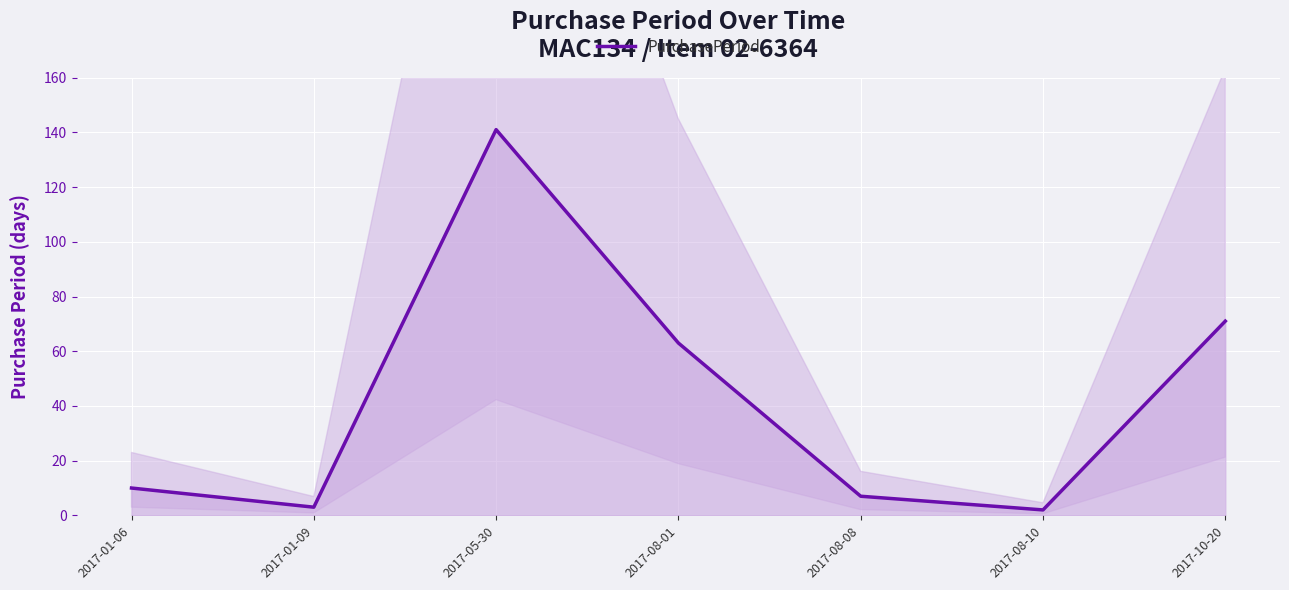

Which label corresponds to the smallest value in the chart?

2017-08-10